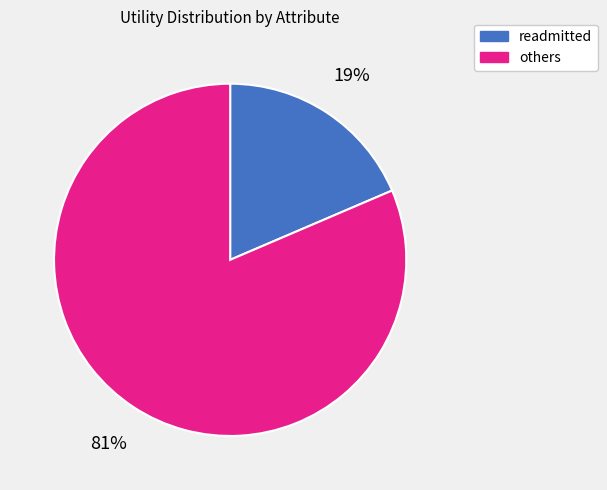

Which category has the biggest portion of the pie?

others